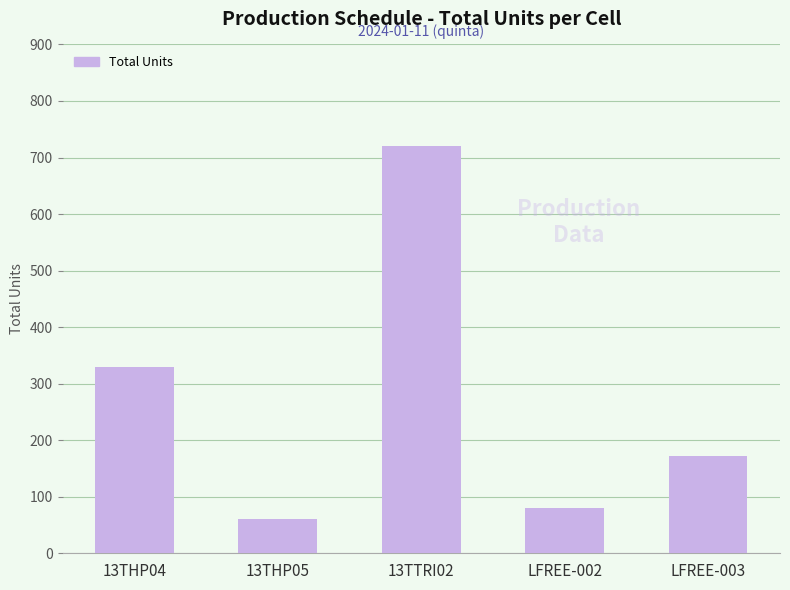

Which category has the lowest value across all series?

13THP05